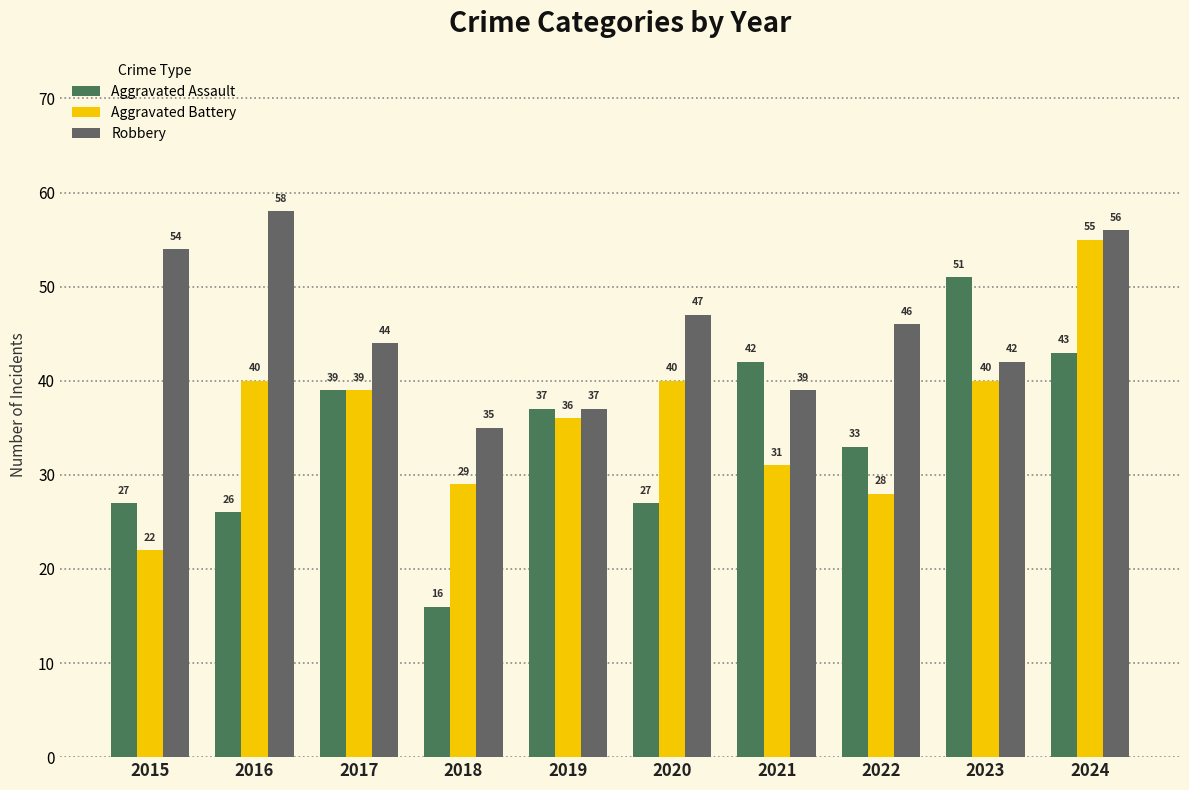

What is the minimum value shown in the chart?

16